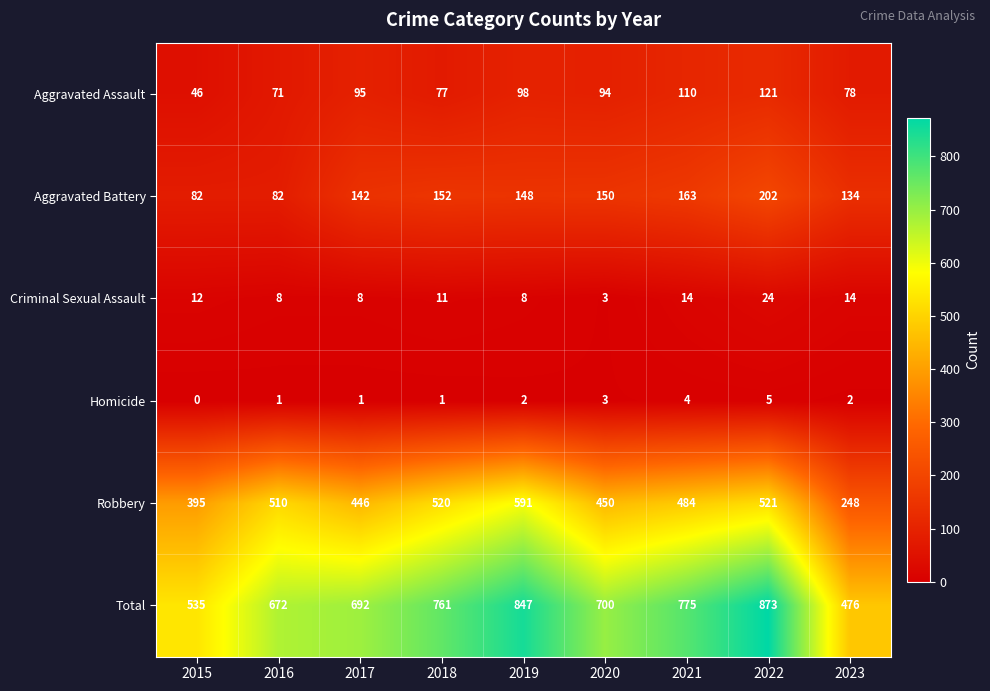

Which series has the widest spread of values?

Total